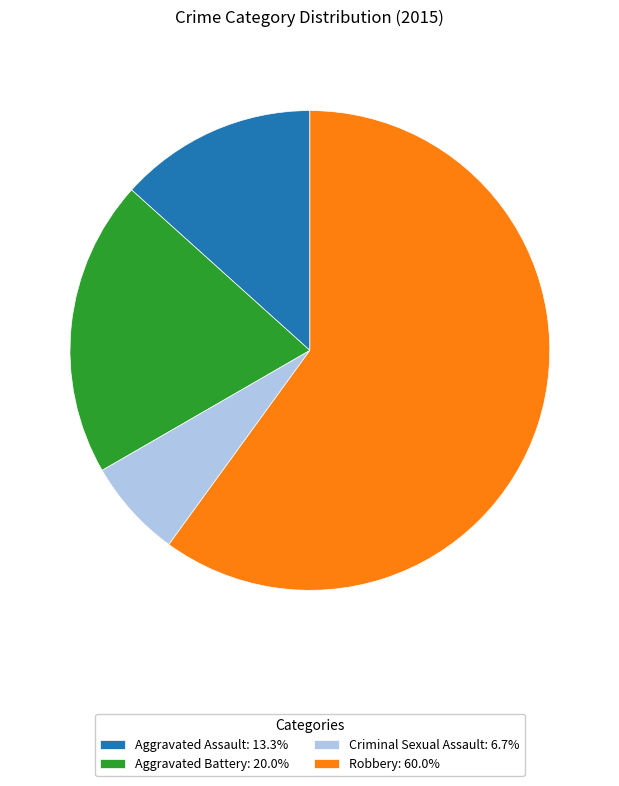

Does any single category account for the majority?

Yes